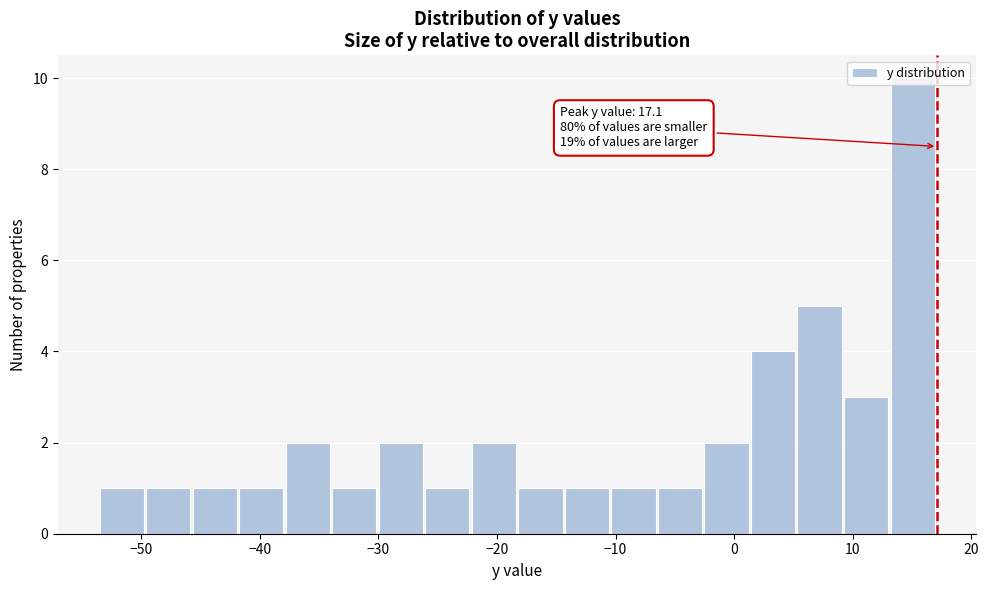

Around what value on the x-axis is the tallest bar? Give the approximate position of its centre, as read against the axis.

15